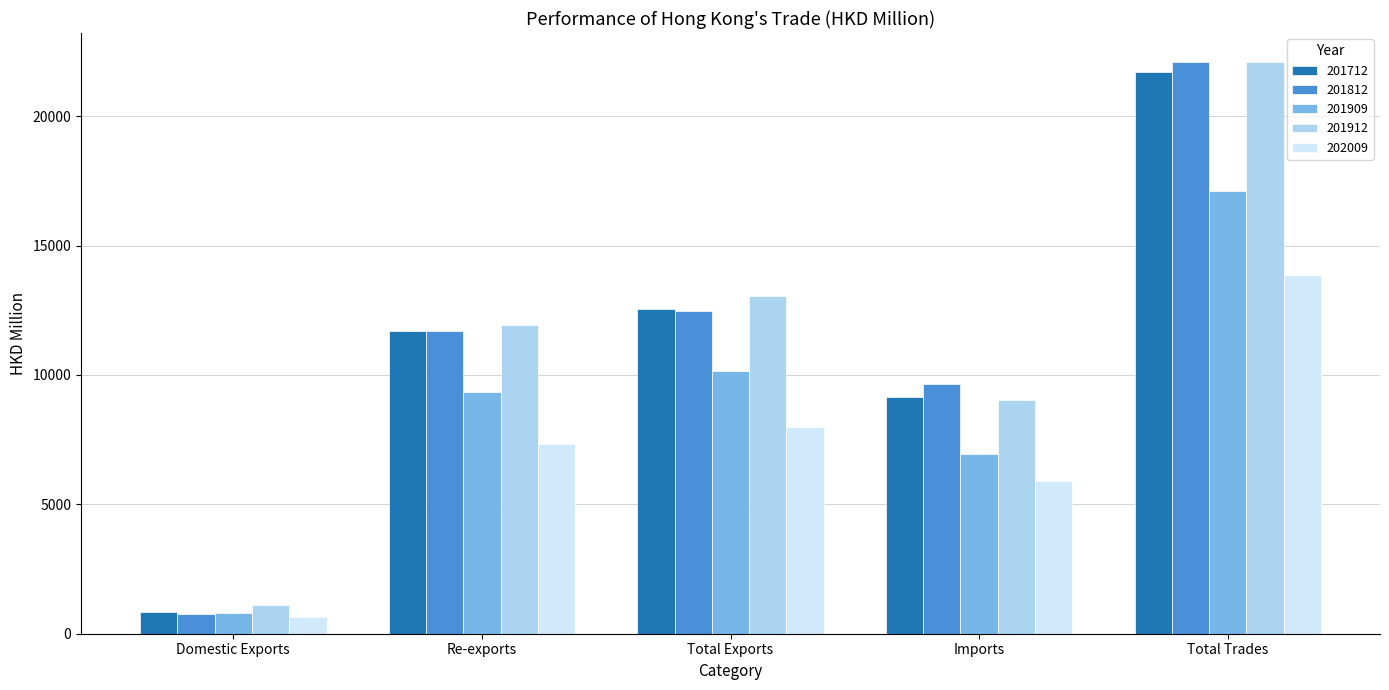

Reading left to right, extract all data points from this chart.

201712: Domestic Exports=851.8	Re-exports=11695.8	Total Exports=12547.6	Imports=9155.7	Total Trades=21703.3
201812: Domestic Exports=774.9	Re-exports=11694.7	Total Exports=12469.6	Imports=9638.7	Total Trades=22108.3
201909: Domestic Exports=793.3	Re-exports=9343.8	Total Exports=10137.1	Imports=6957.8	Total Trades=17094.9
201912: Domestic Exports=1112.4	Re-exports=11945.7	Total Exports=13058.1	Imports=9031.9	Total Trades=22090.0
202009: Domestic Exports=641.6	Re-exports=7342.2	Total Exports=7983.8	Imports=5889.2	Total Trades=13873.0